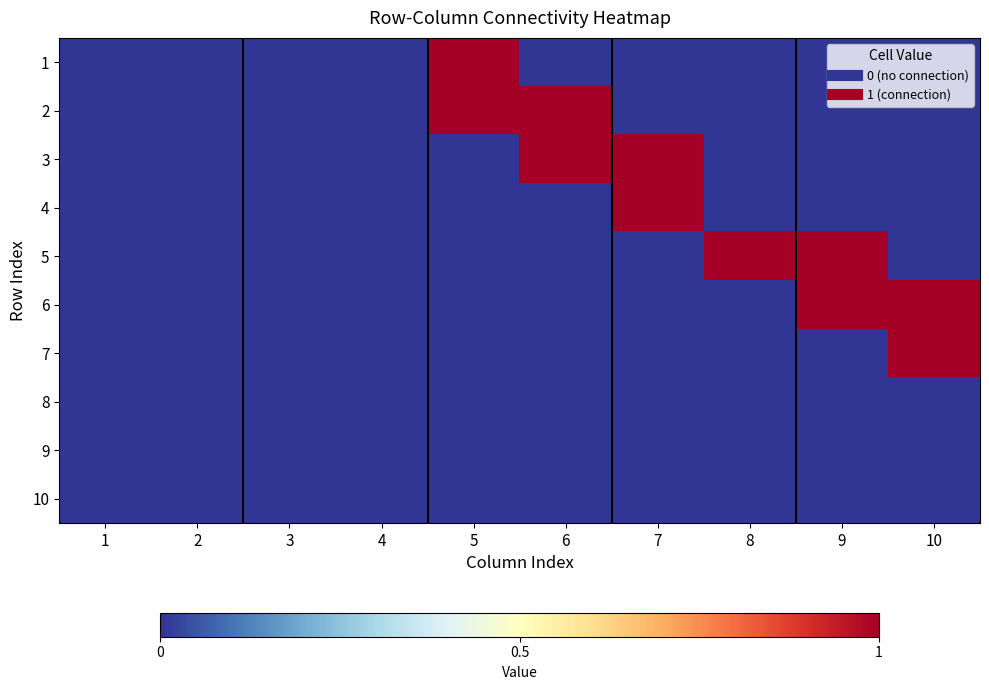

What is the difference between the highest and lowest values at 9?

1